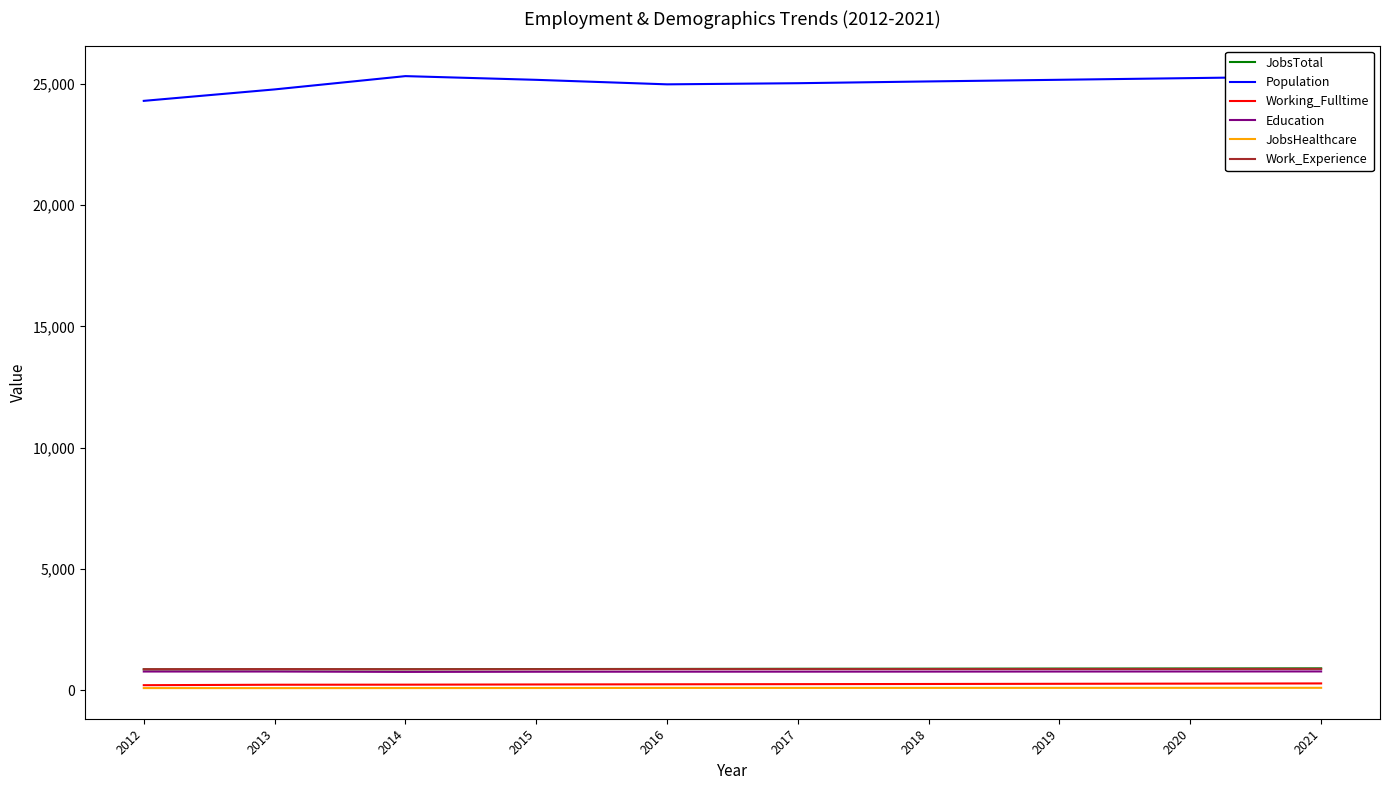

What is the maximum value for JobsHealthcare?

96